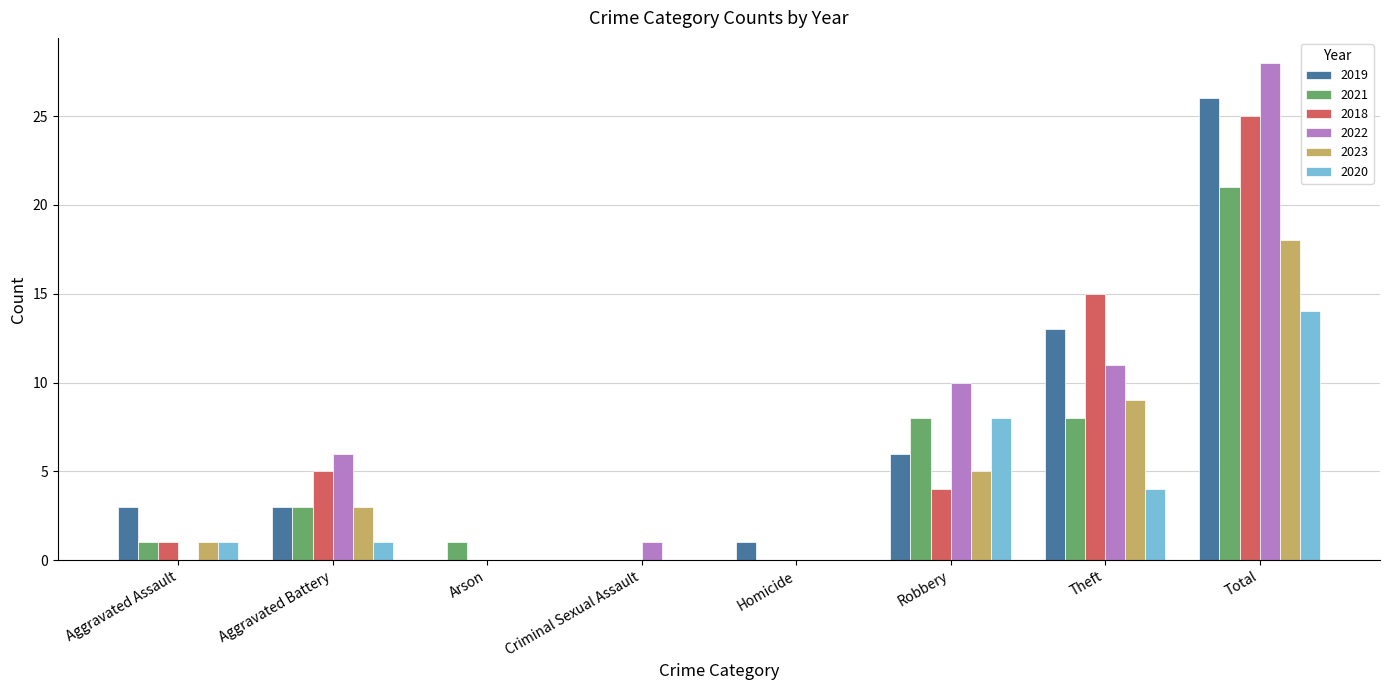

Which series has the largest total across all categories?

2022